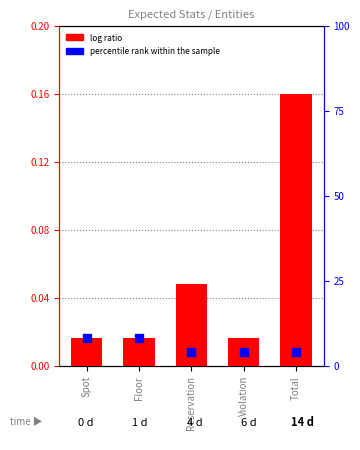

Which series has the largest total across all categories?

log ratio